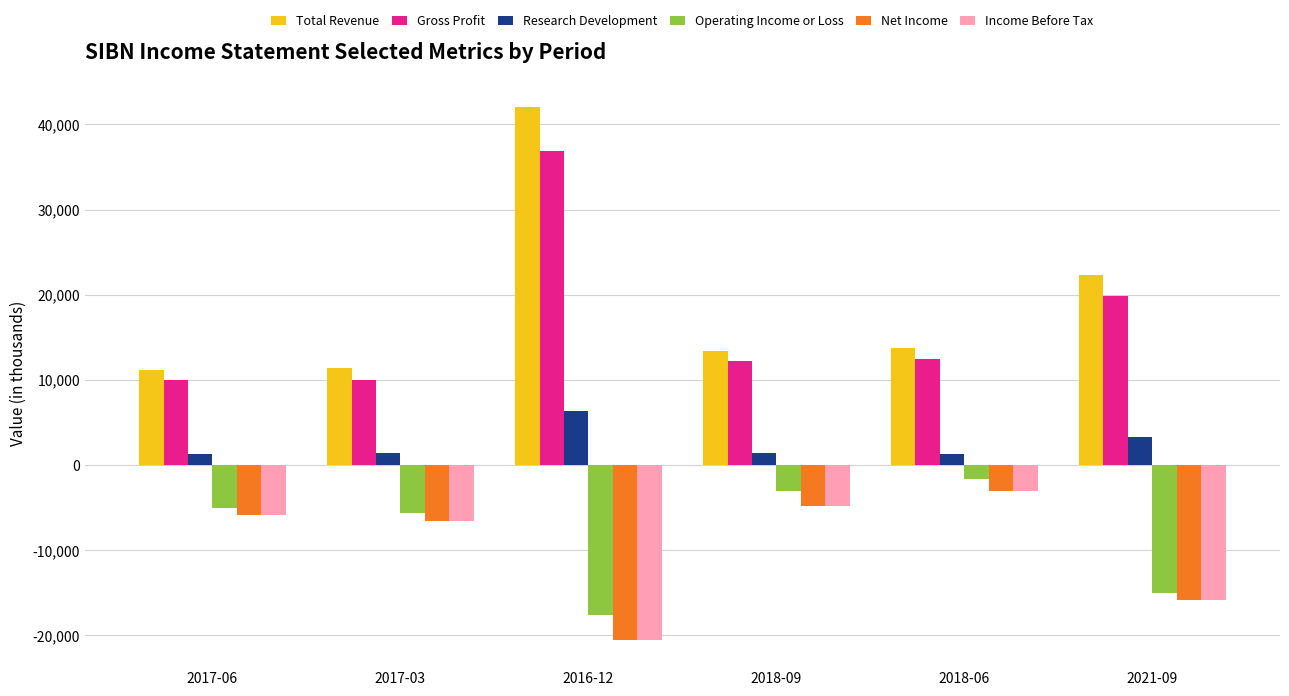

What is the label of the 2nd bar from the left?

2017-03